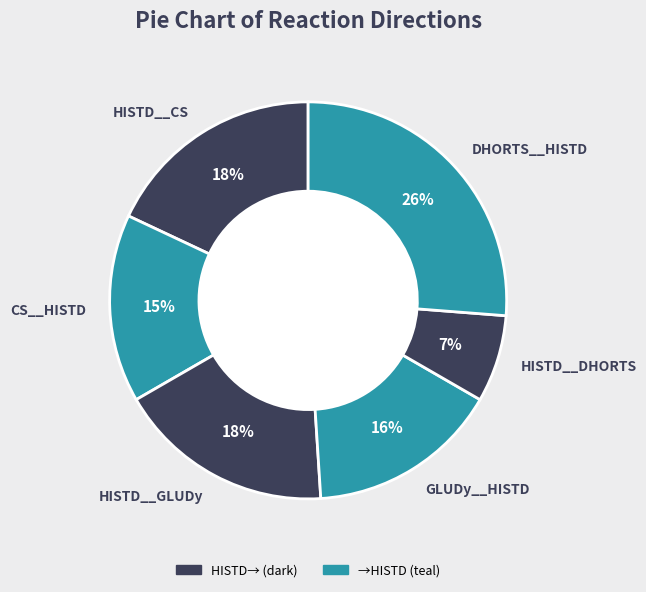

Combined, do HISTD__CS and HISTD__DHORTS account for over 50%?

No